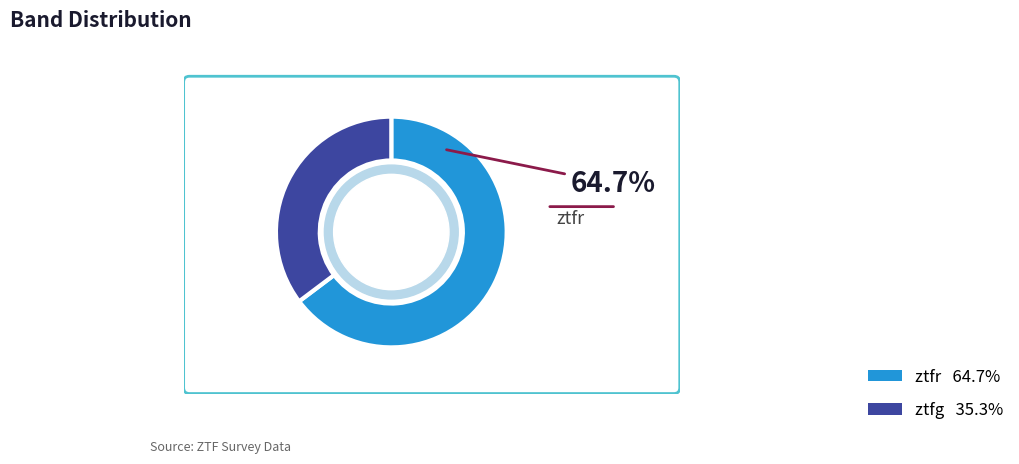

How many segments does this pie chart have?

2